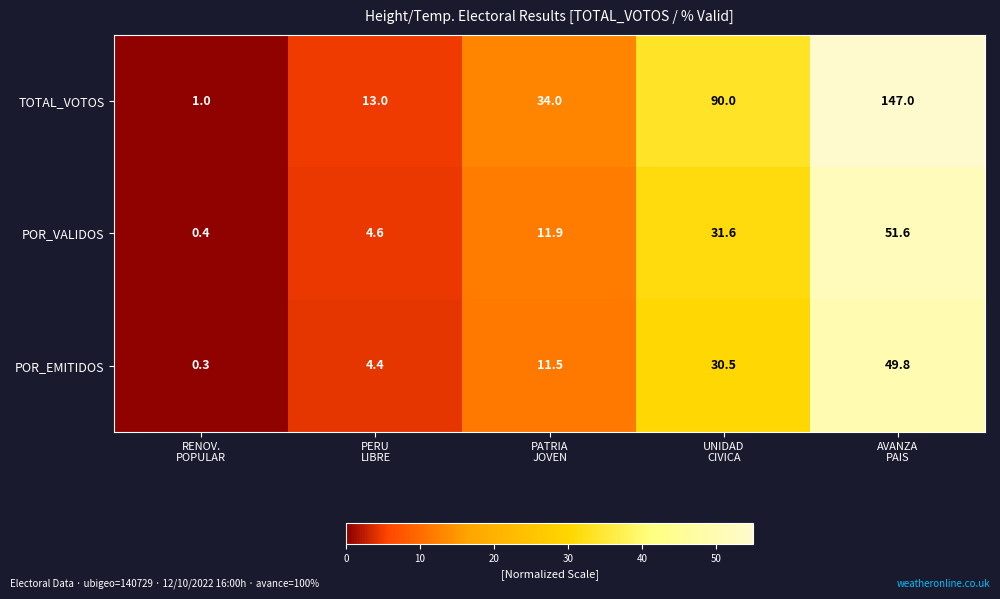

What is the minimum value shown in the chart?

0.3